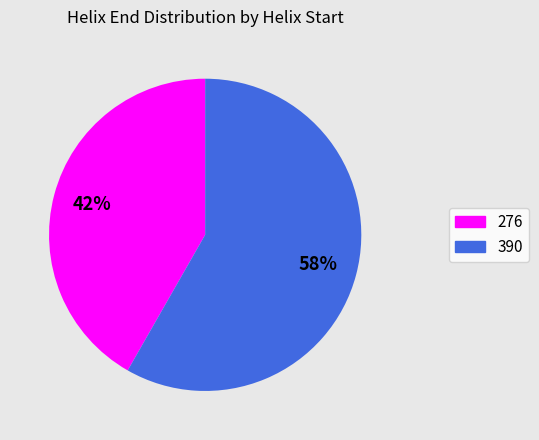

Count the number of slices in the pie.

2